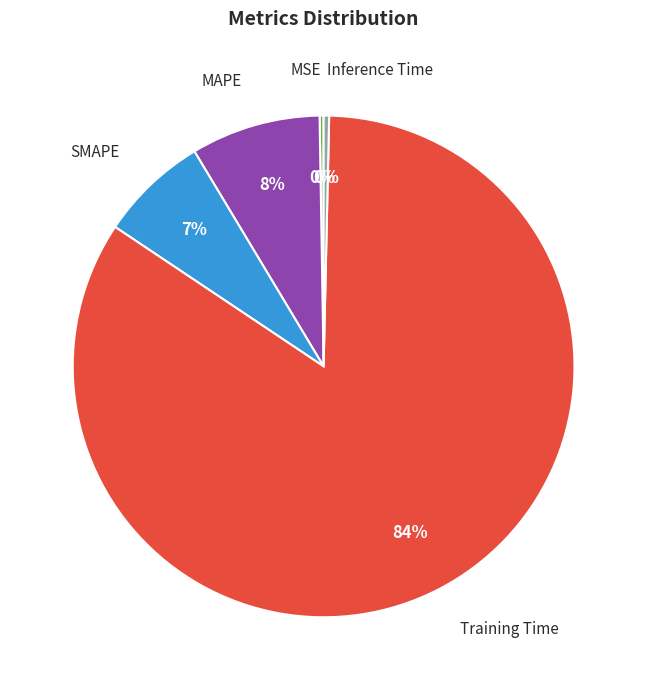

Is it true that Training Time is 84% of the pie?

True